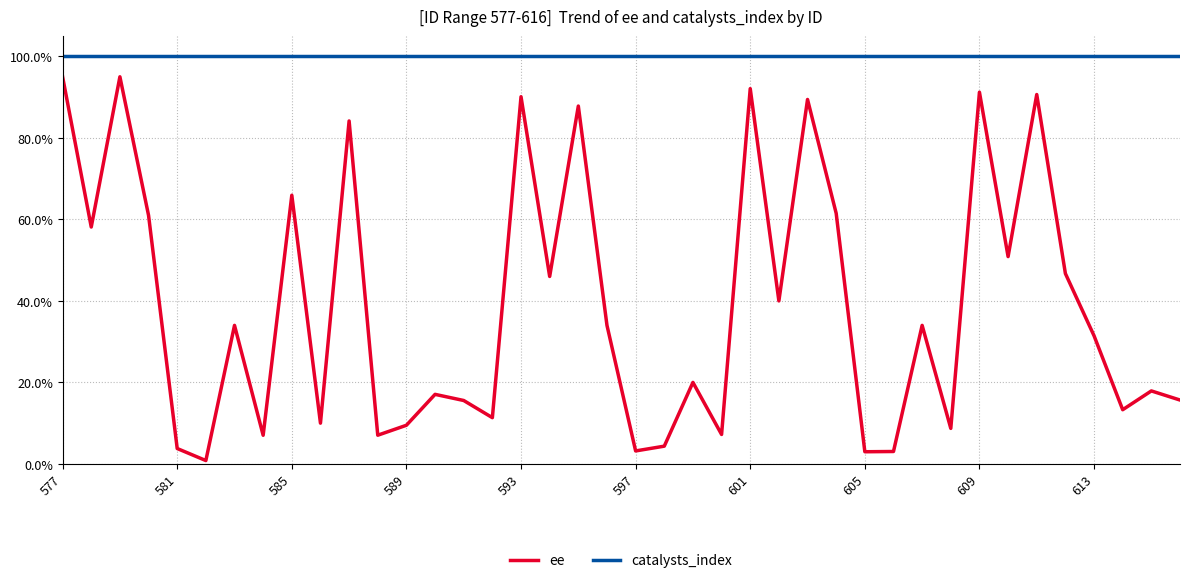

Reading left to right, extract all data points from this chart.

ee: 0.9	0.6	0.9	0.6	0.0	0.0	0.3	0.1	0.7	0.1	0.8	0.1	0.1	0.2	0.2	0.1	0.9	0.5	0.9	0.3	0.0	0.0	0.2	0.1	0.9	0.4	0.9	0.6	0.0	0.0	0.3	0.1	0.9	0.5	0.9	0.5	0.3	0.1	0.2	0.2
catalysts_index: 1.0	1.0	1.0	1.0	1.0	1.0	1.0	1.0	1.0	1.0	1.0	1.0	1.0	1.0	1.0	1.0	1.0	1.0	1.0	1.0	1.0	1.0	1.0	1.0	1.0	1.0	1.0	1.0	1.0	1.0	1.0	1.0	1.0	1.0	1.0	1.0	1.0	1.0	1.0	1.0